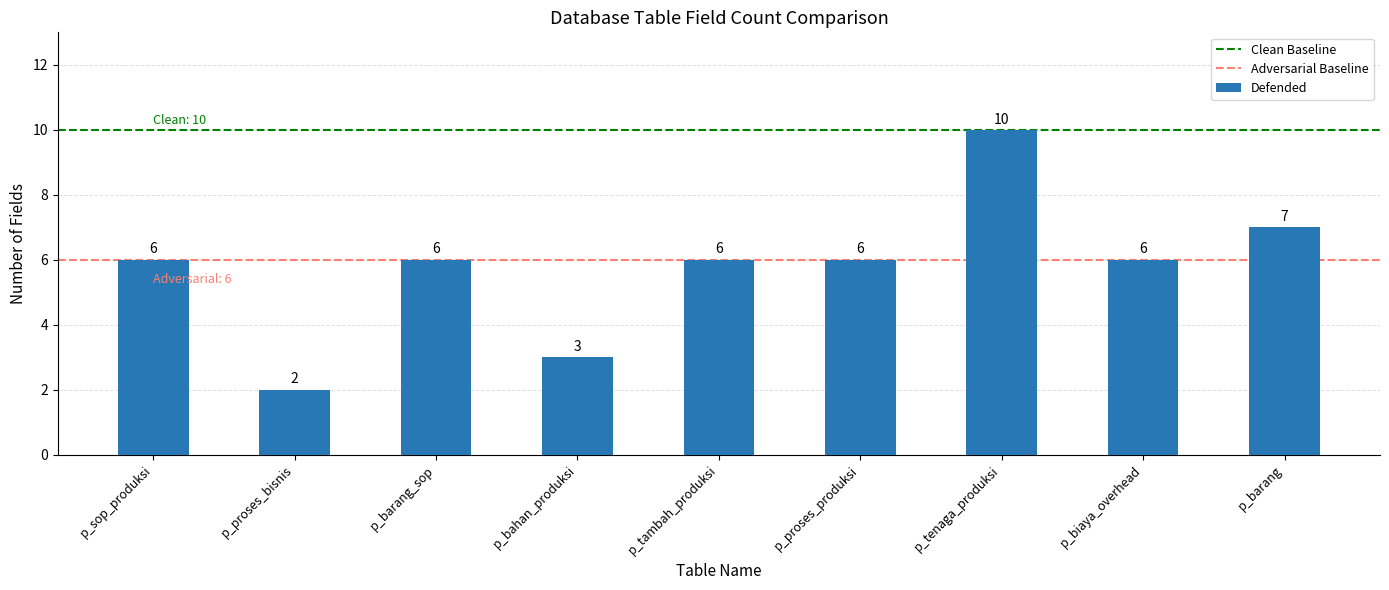

The value at p_proses_bisnis is 2. True or false?

True